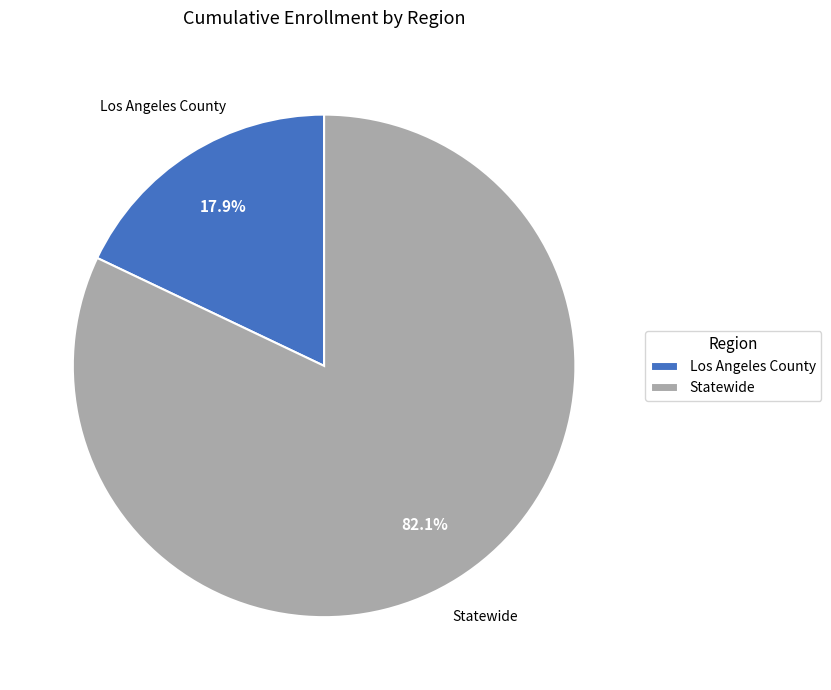

Which has a higher value, Statewide or Los Angeles County?

Statewide